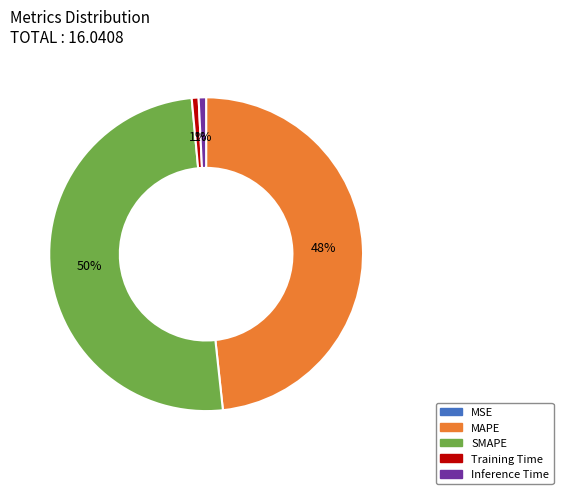

Is the sum of Inference Time and Training Time greater than half?

No